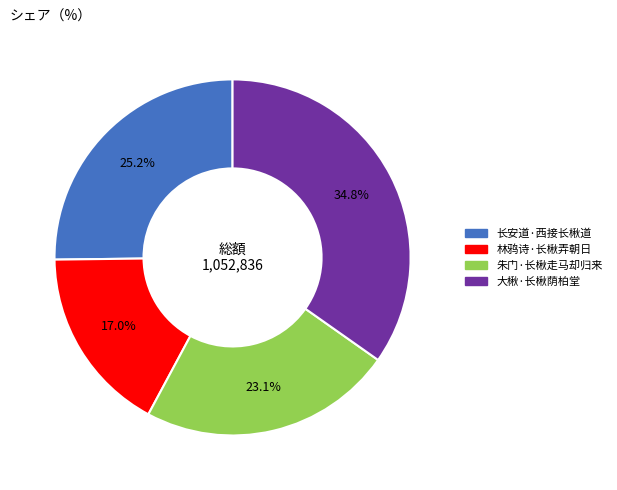

Between 大楸·长楸荫柏堂 and 朱门·长楸走马却归来, which is larger?

大楸·长楸荫柏堂